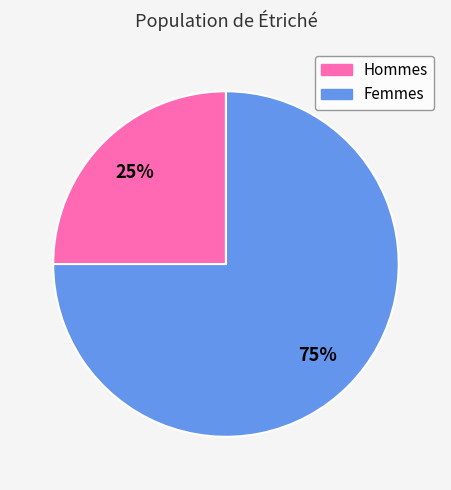

True or false: Hommes accounts for 25% of the total.

True